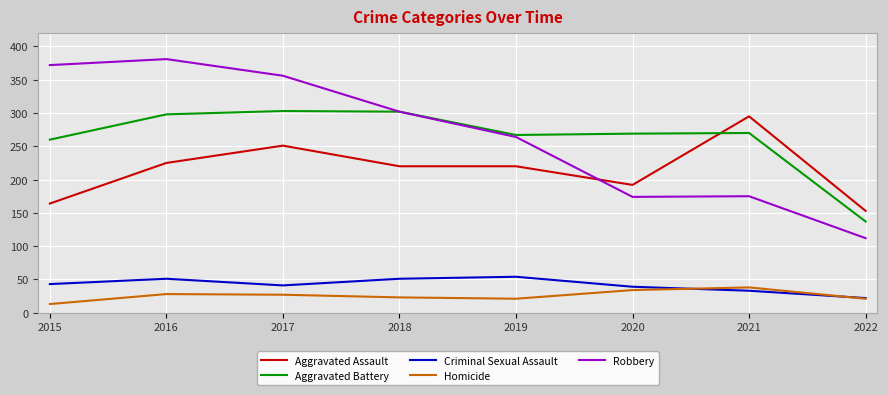

At which label does Aggravated Assault reach its minimum?

2022